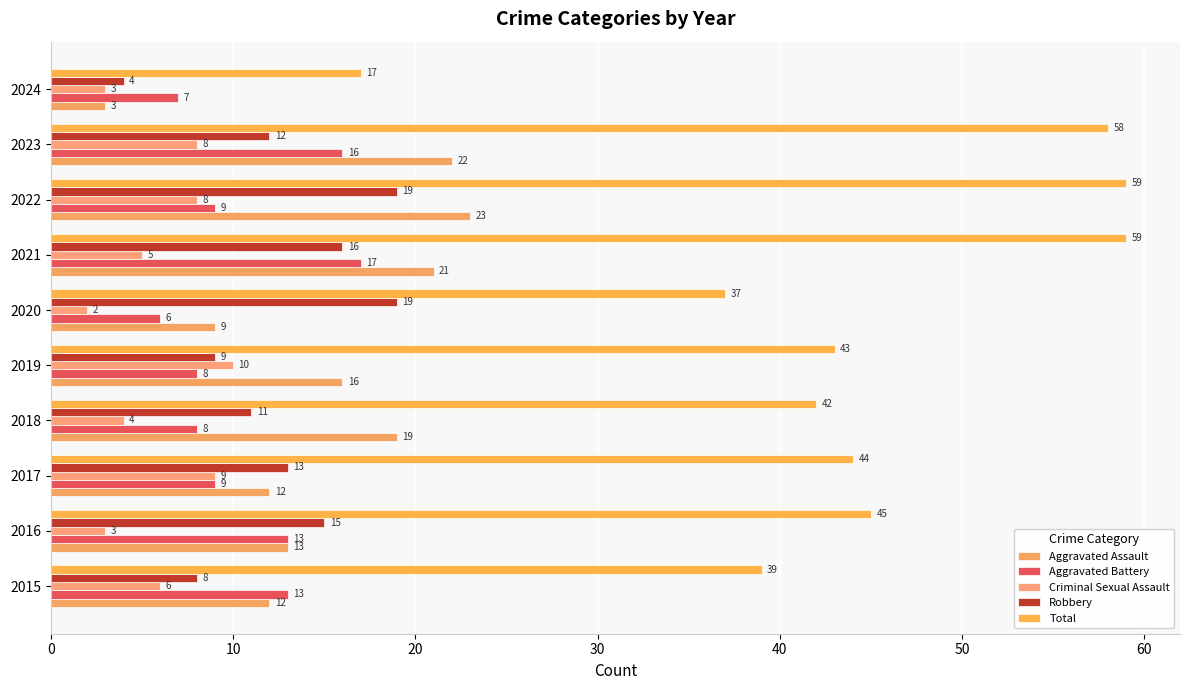

How many data points in Aggravated Battery are less than 9?

4